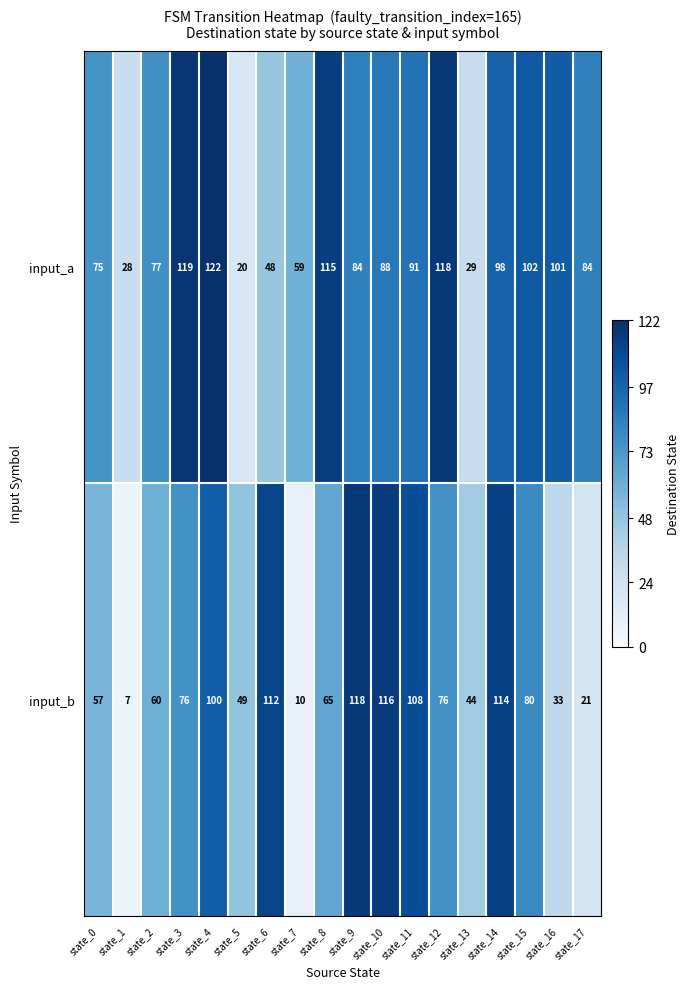

What is the smallest value displayed?

7